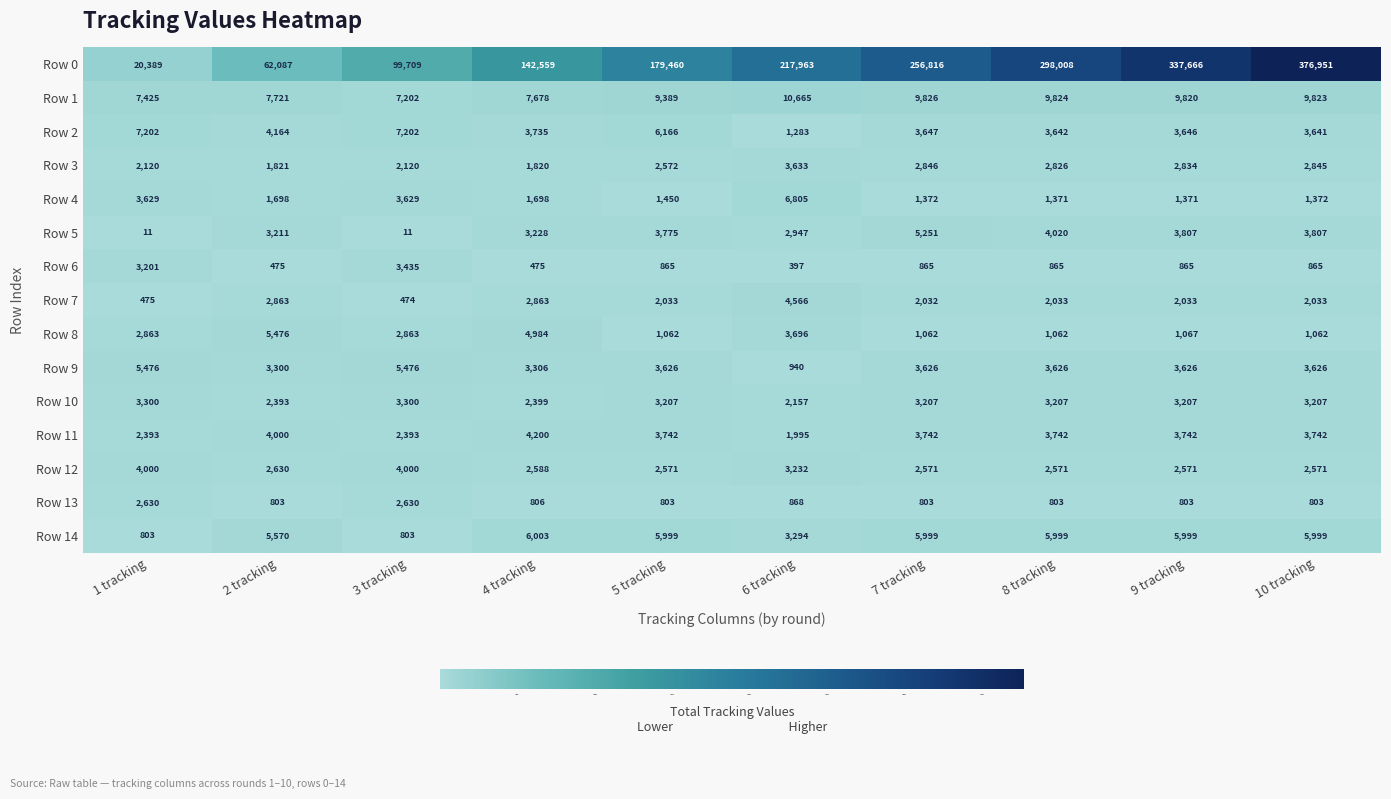

Which category has the highest value in the Row 4 series?

6 tracking